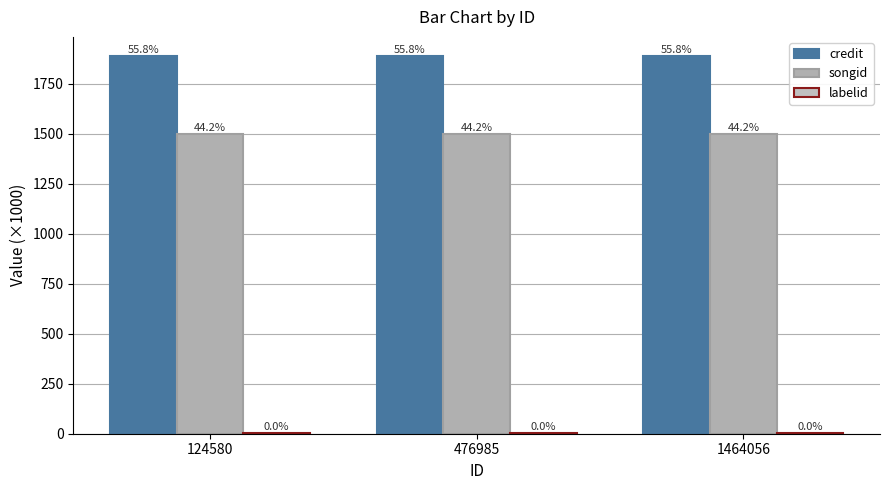

What is the difference between the highest and lowest values at 1464056?

1888.1